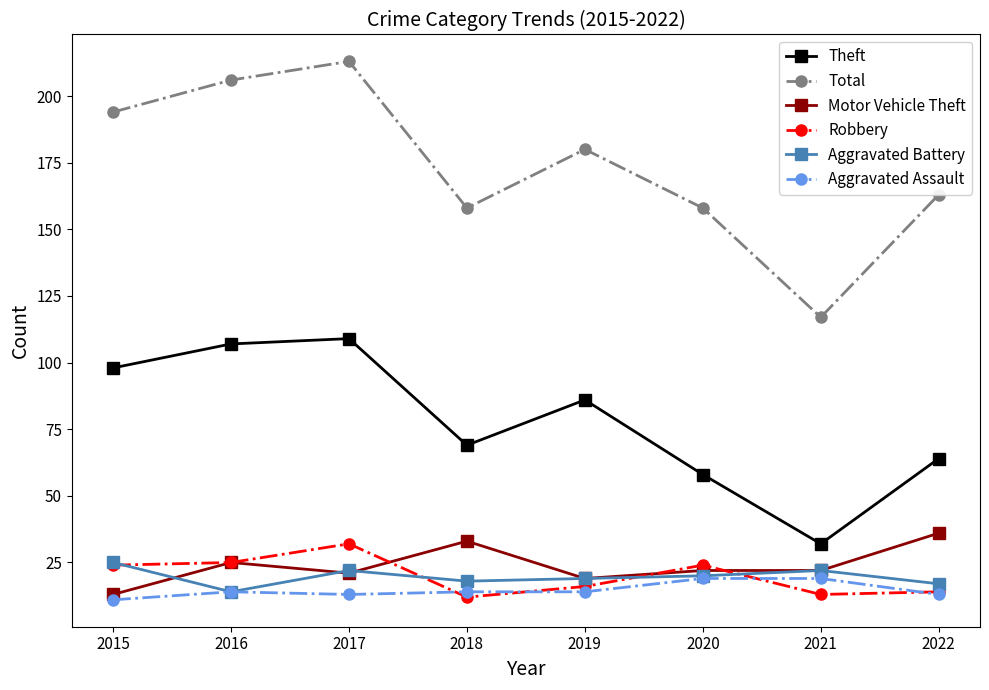

The Aggravated Battery series shows 14 at 2016. True or false?

True